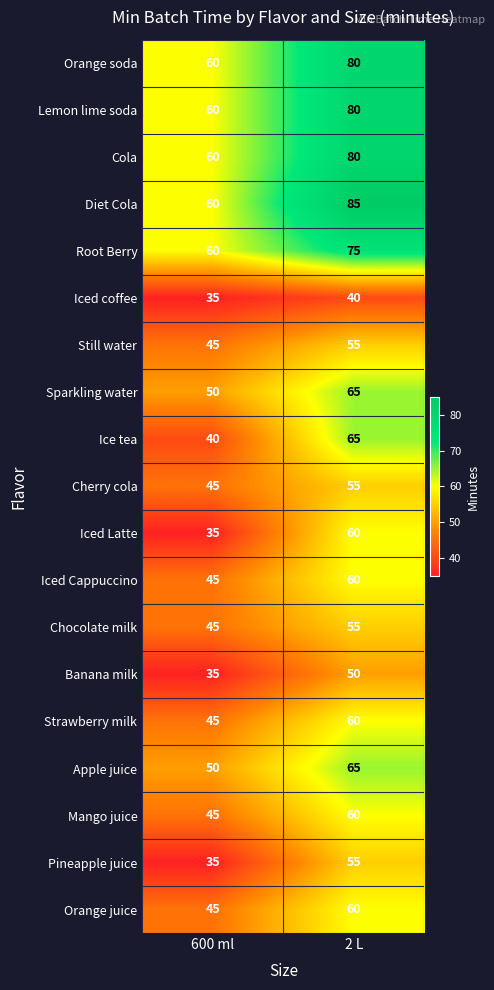

Which series has the largest total across all categories?

Diet Cola